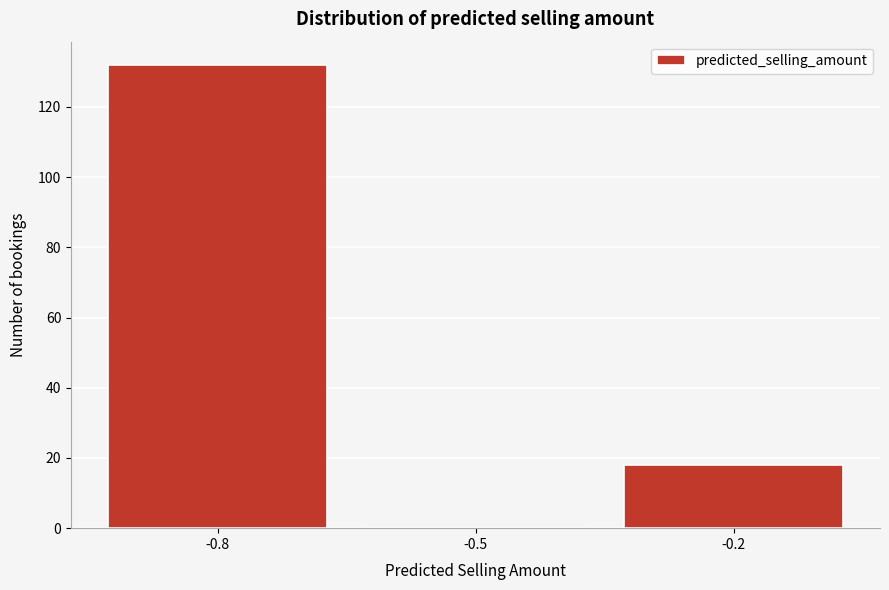

Reading right to left, what are all the values shown in this chart?

-0.2=18	-0.5=0	-0.8=132